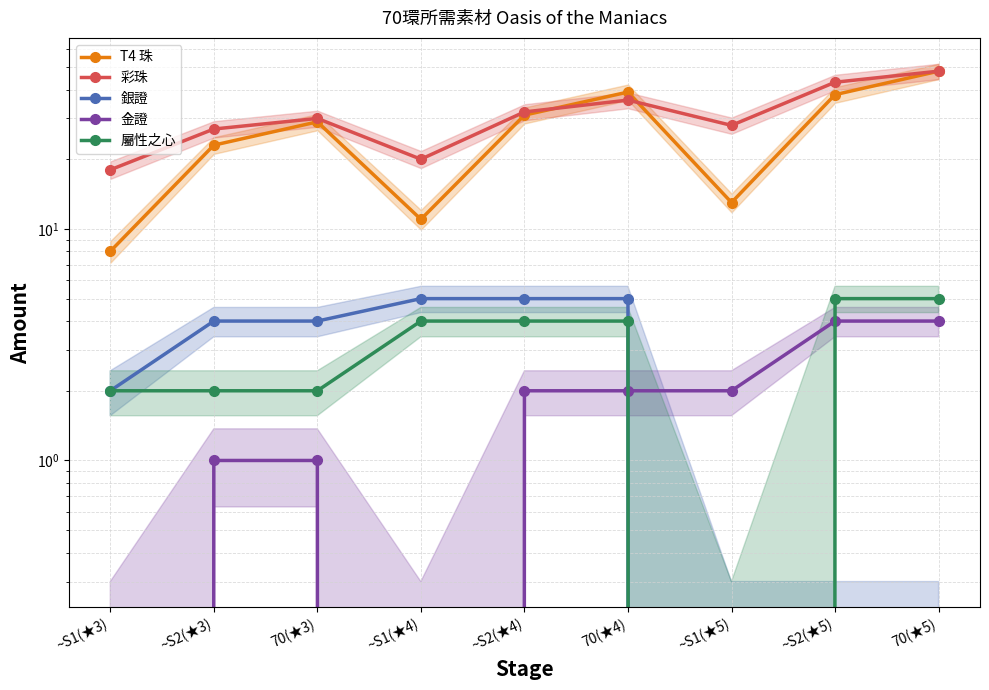

Is the value of 銀證 at 70(★3) greater than the value of T4 珠 at 70(★3)?

No